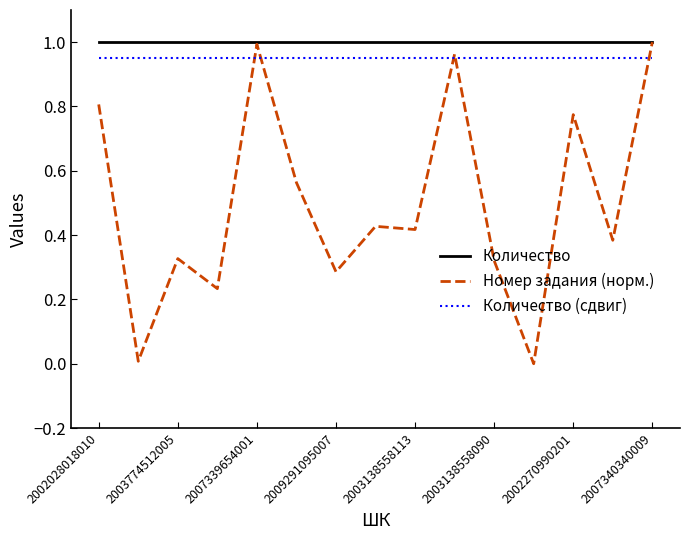

Which series has the widest spread of values?

Номер задания (норм.)